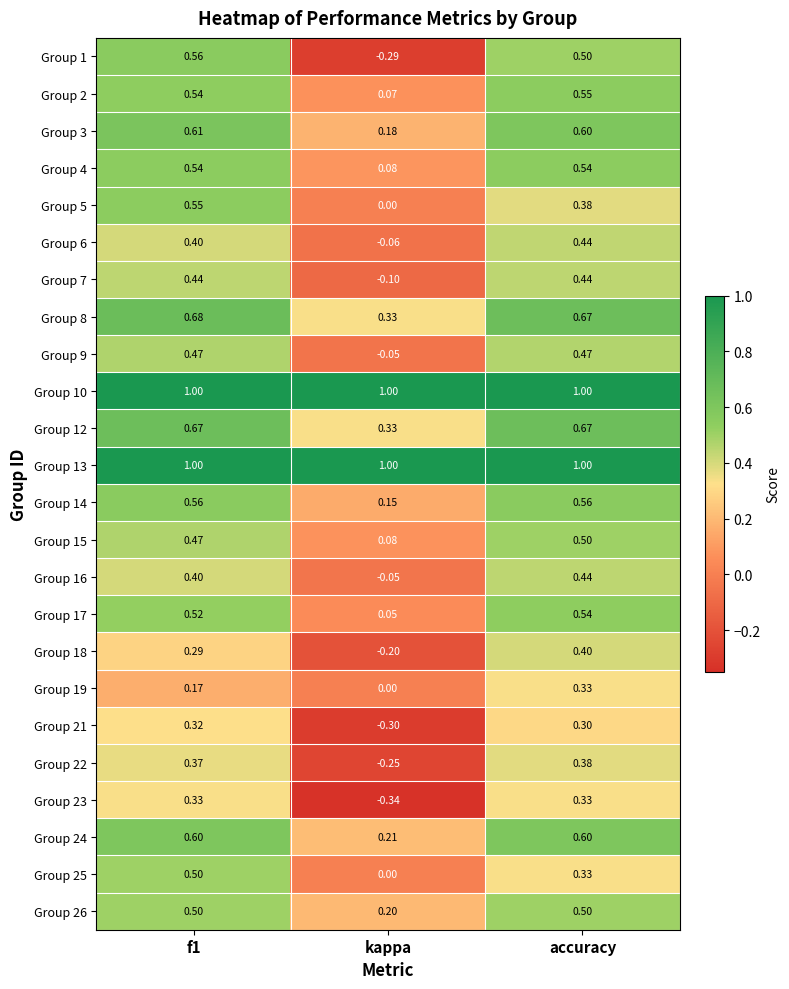

At which label is Group 22 closest to 0?

kappa